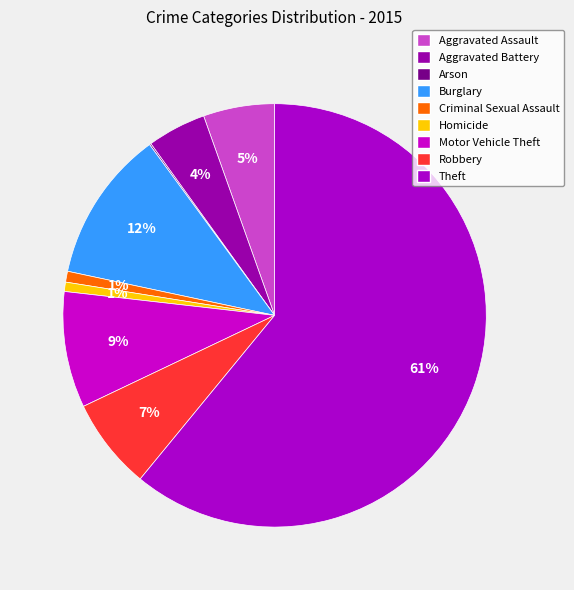

What percentage do Burglary and Homicide together represent?

12.3%